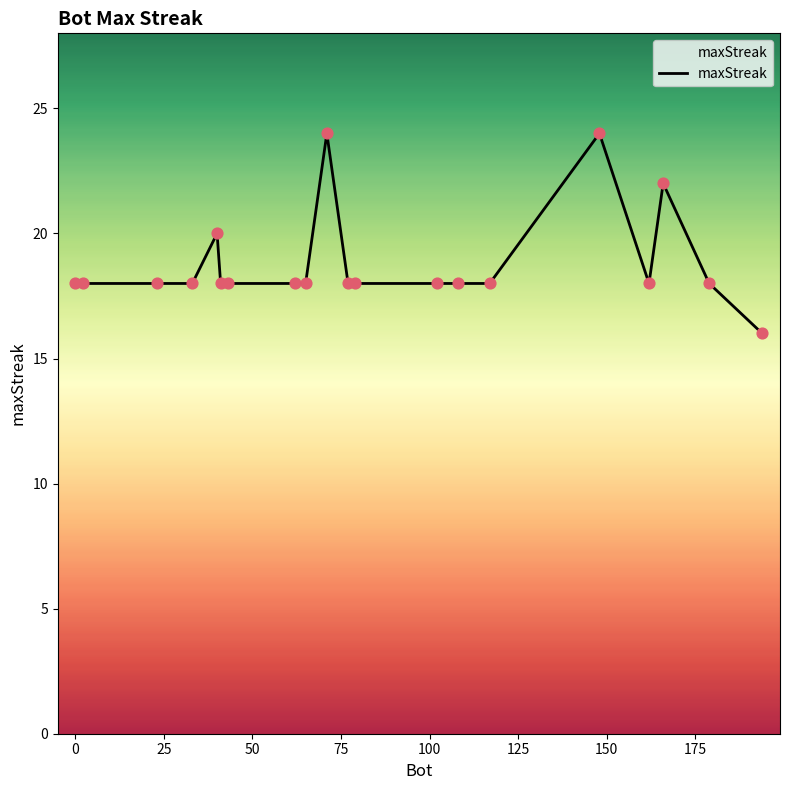

What is the greatest value displayed?

24